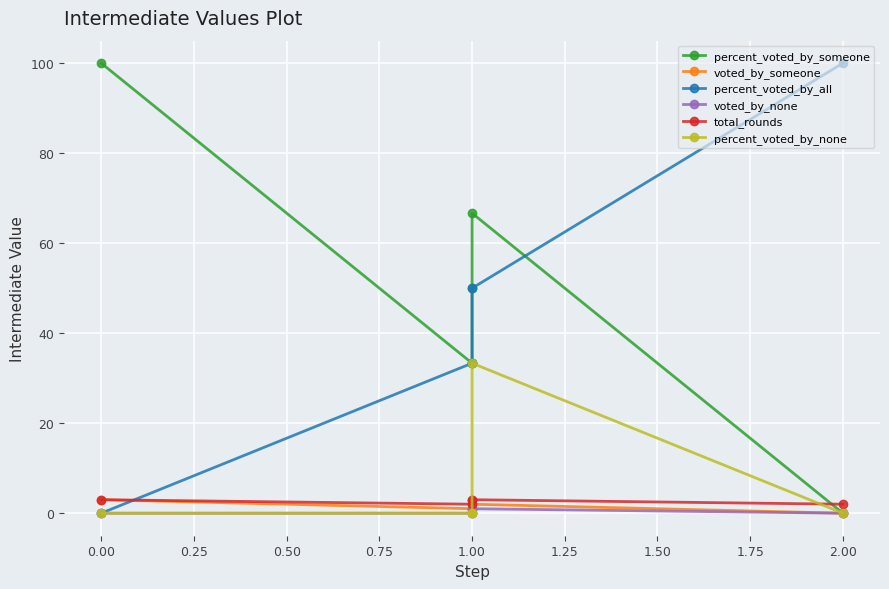

Count the number of data series in this chart.

6